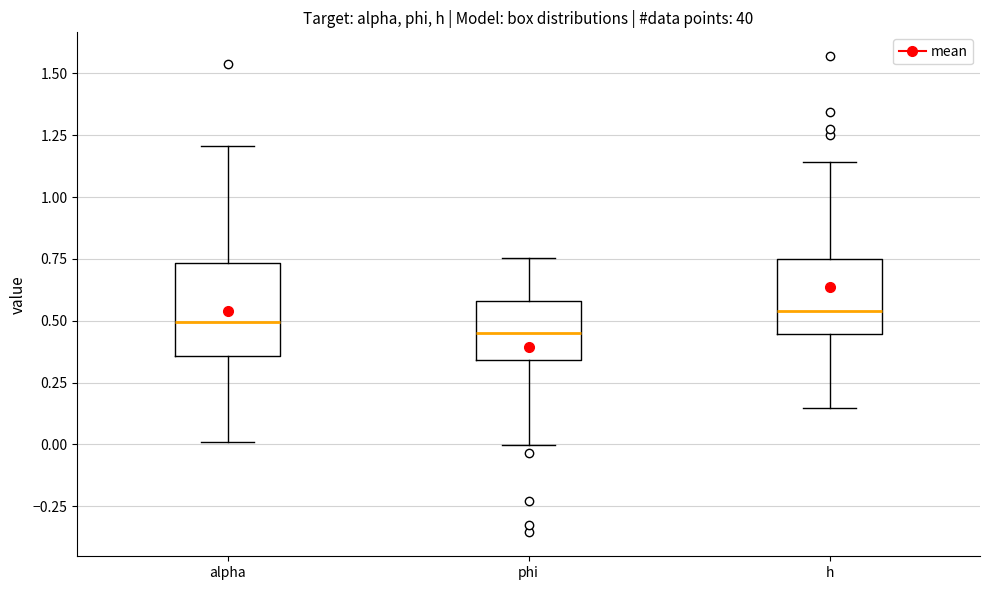

Where does the upper whisker of the box for alpha end on the y-axis? The values are not printed on the chart, so give them approximately, as read against the axis.

1.20